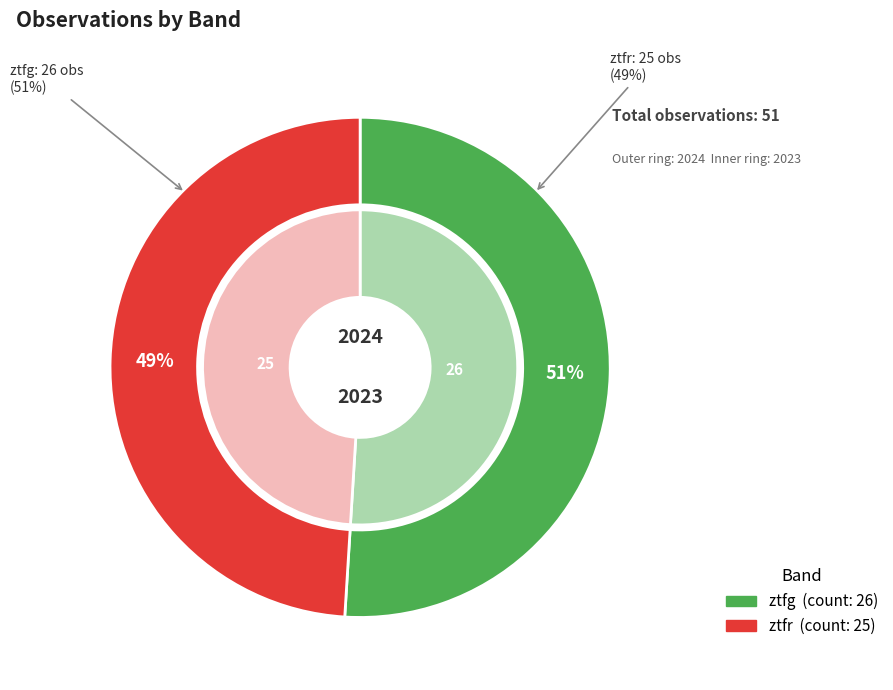

Count the number of slices in the pie.

2